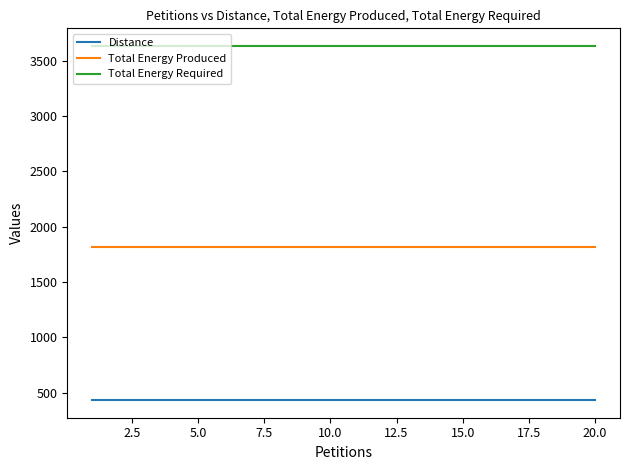

List the series in order of their overall mean, lowest first.

Distance, Total Energy Produced, Total Energy Required